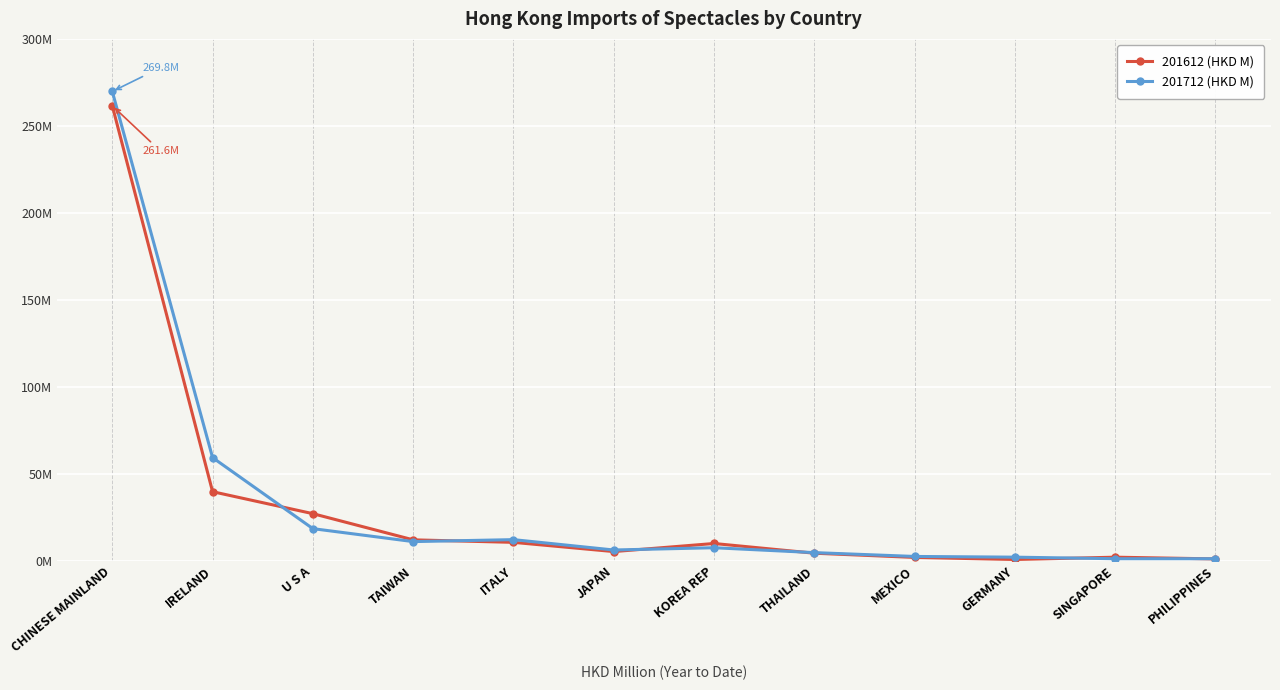

At MEXICO, list the series in order from largest to smallest.

201712 (HKD M), 201612 (HKD M)